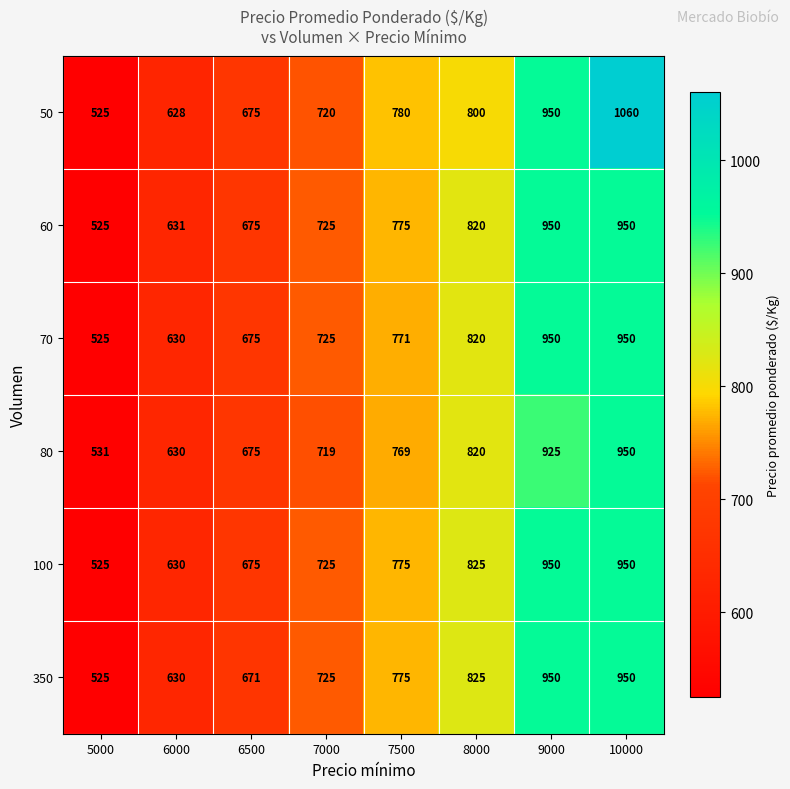

How many distinct data groups are displayed?

6